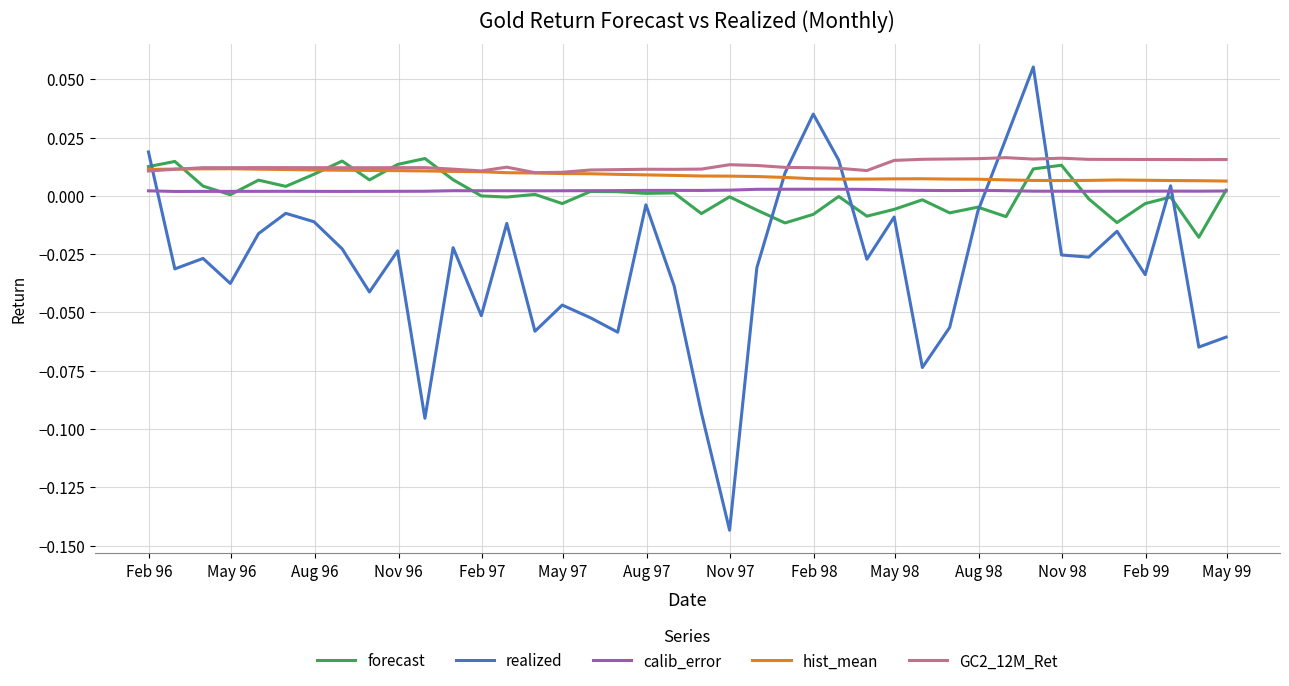

True or false: GC2_12M_Ret and calib_error cross at least once.

False